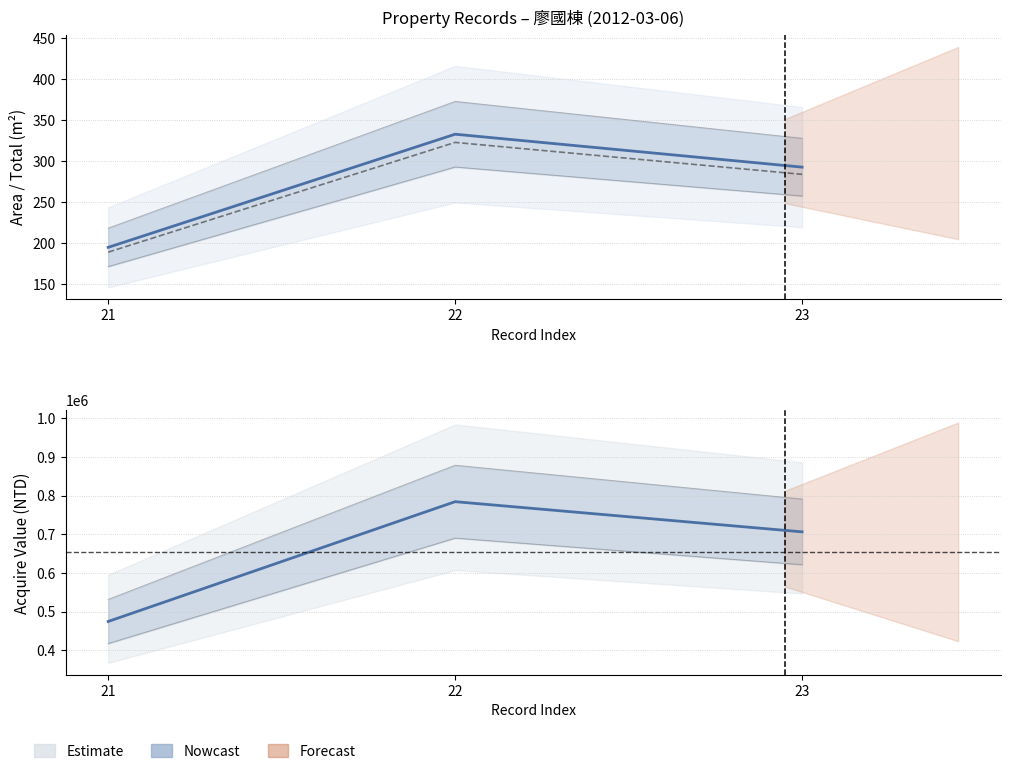

At how many categories does at least one series exceed 222516?

3